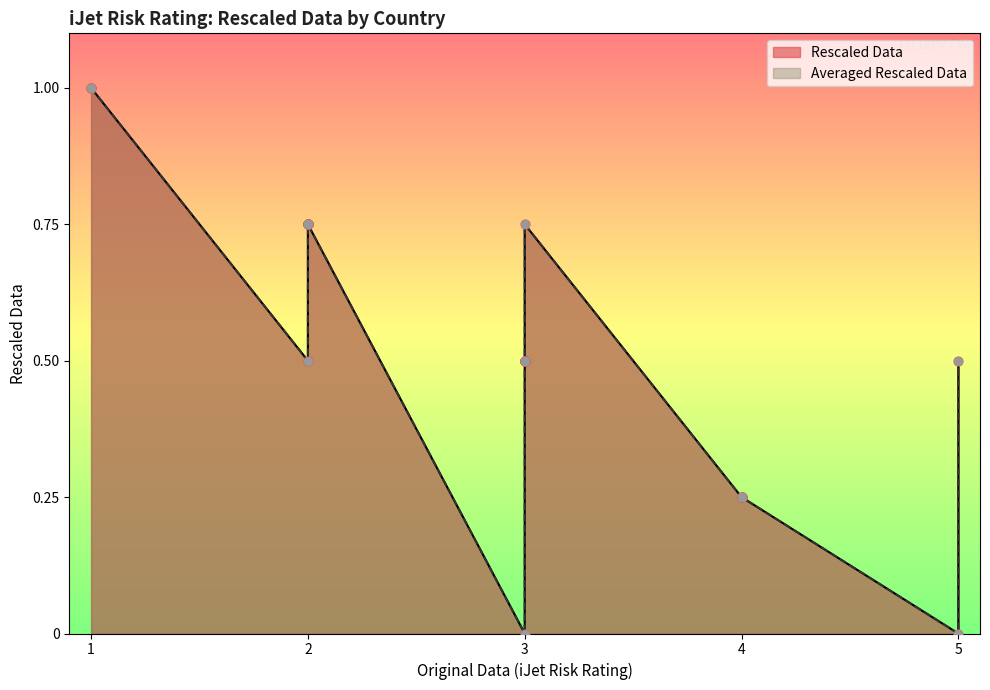

At how many categories does at least one series exceed 0?

33